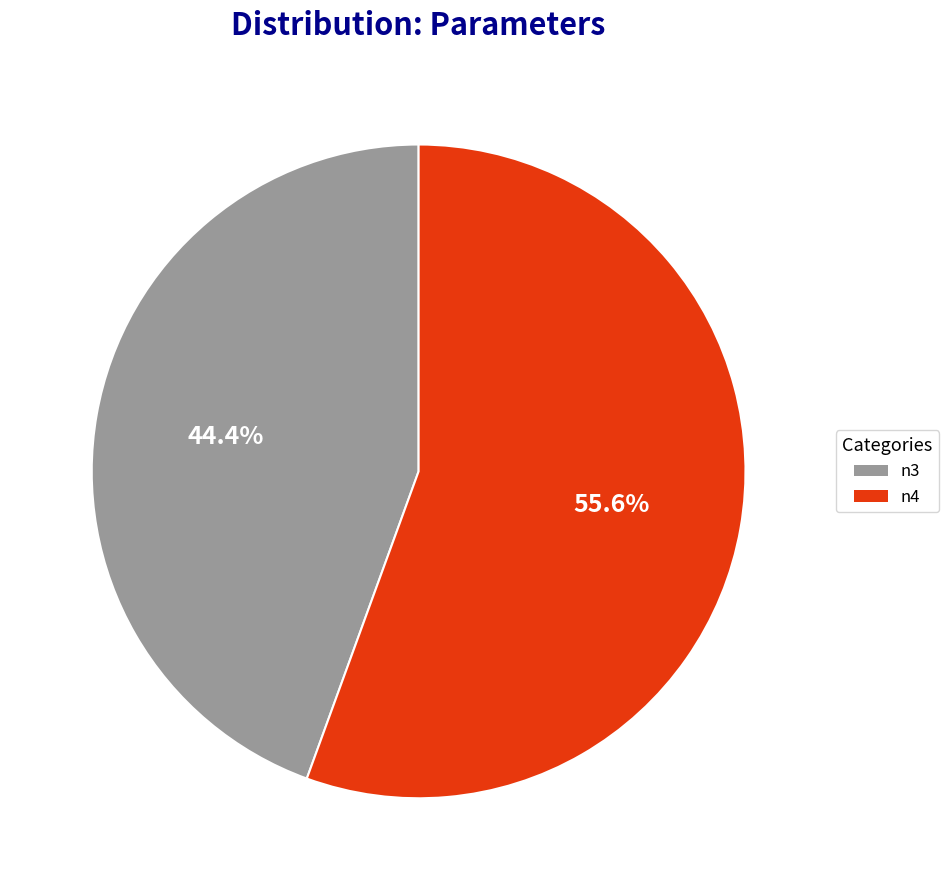

What is the largest slice in the pie chart?

n4